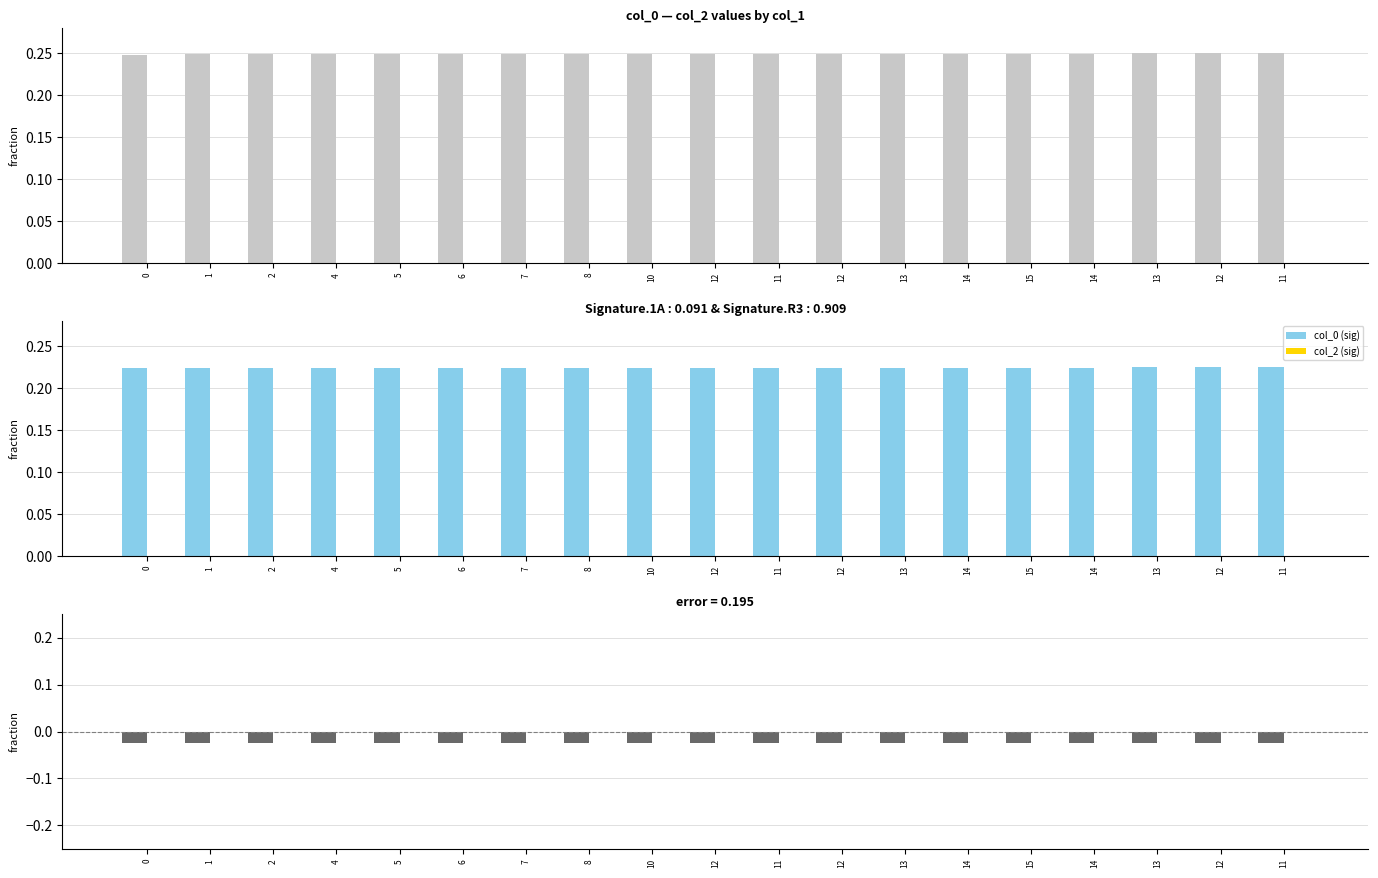

Which series changed the most between 11 and 14?

col_0